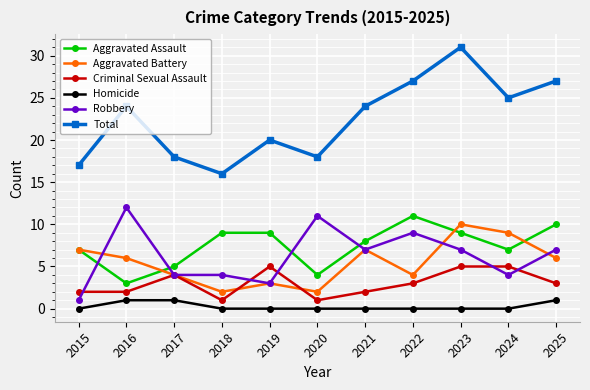

What is the total value across all series at 2023?

62